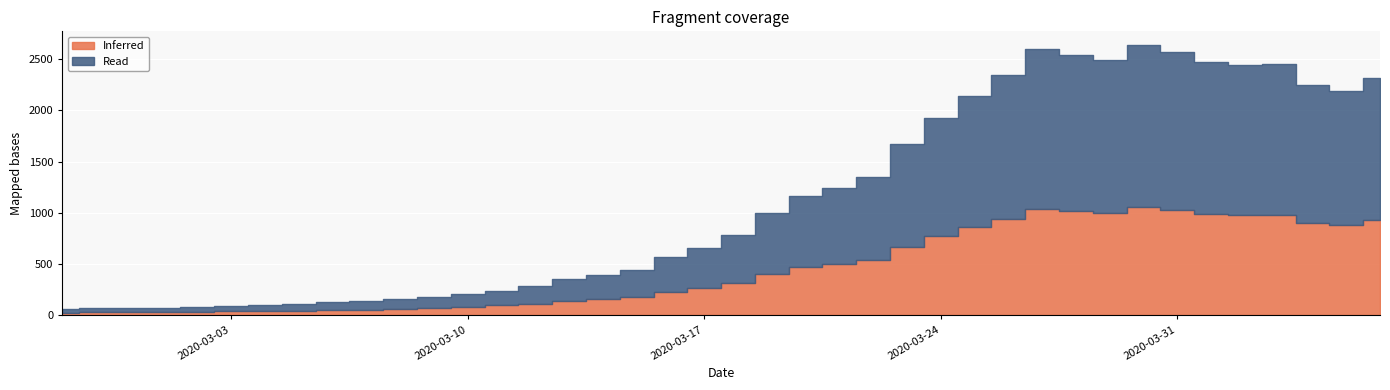

Which category has the lowest value across all series?

2020-02-27